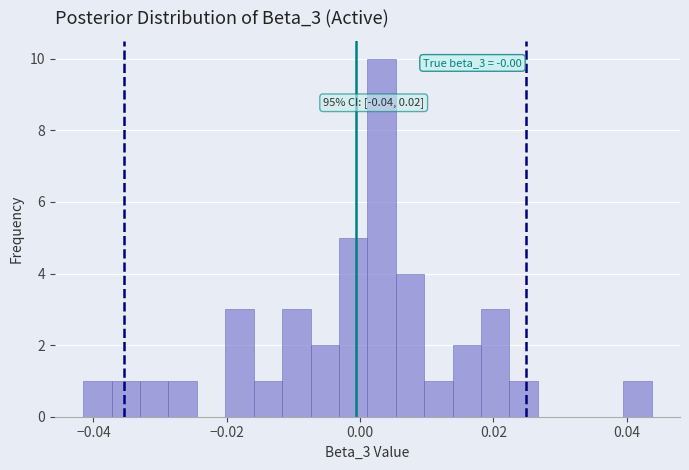

Read against the x-axis, roughly where is the centre of the tallest bar?

0.004